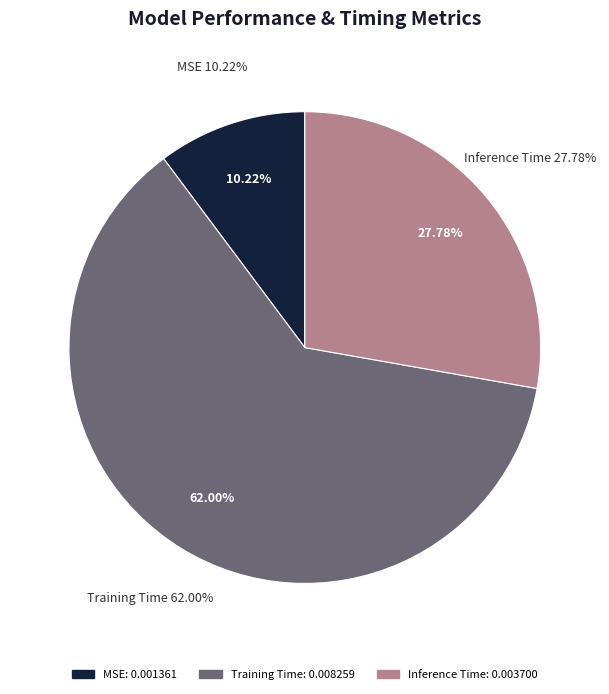

How many segments does this pie chart have?

3